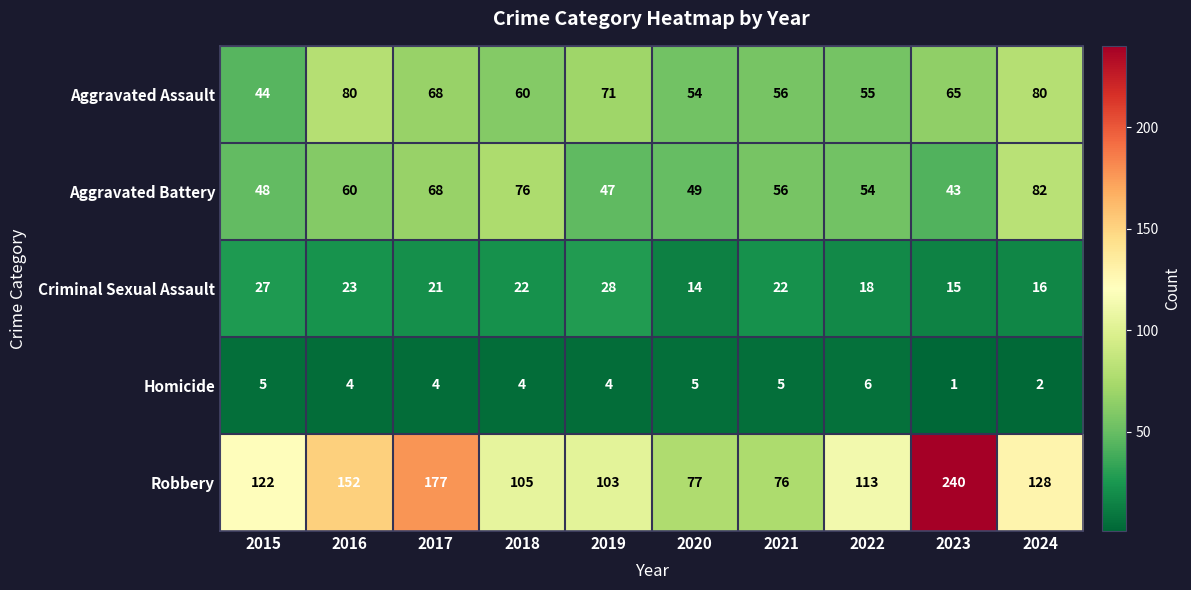

True or false: Robbery has a value of 122 at 2015.

True